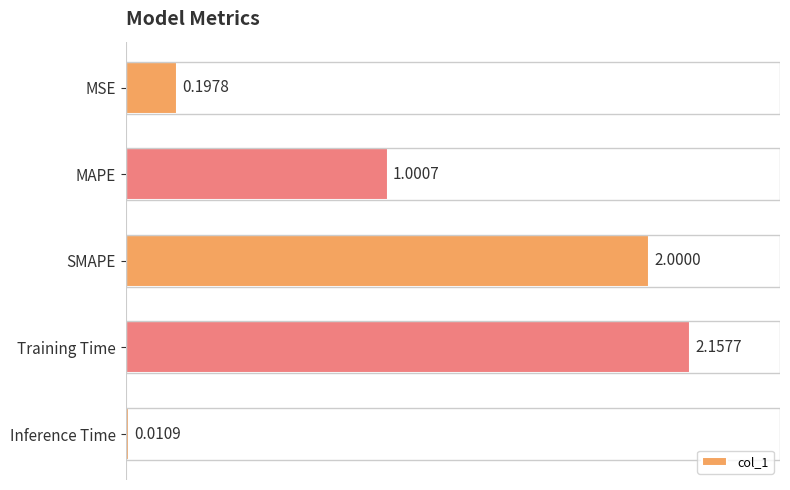

What is the label of the 4th bar from the top?

Training Time